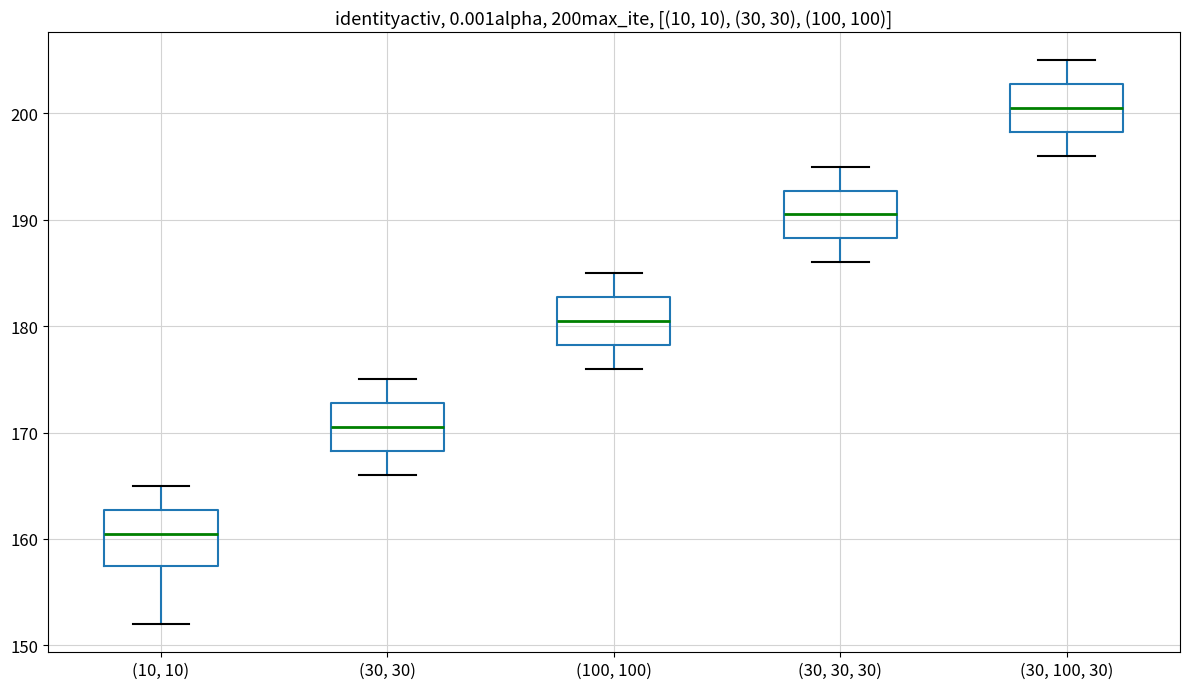

Reading left to right, transcribe this box plot: for each box, give where its median line is, the range the box spans, and where its two whiskers end, as read against the y-axis. The values are not printed on the chart, so give them approximately, as read against the axis.

(10, 10): median 161, box 158 to 163, whiskers 152 to 165
(30, 30): median 171, box 168 to 173, whiskers 166 to 175
(100, 100): median 181, box 178 to 183, whiskers 176 to 185
(30, 30, 30): median 191, box 188 to 193, whiskers 186 to 195
(30, 100, 30): median 201, box 198 to 203, whiskers 196 to 205